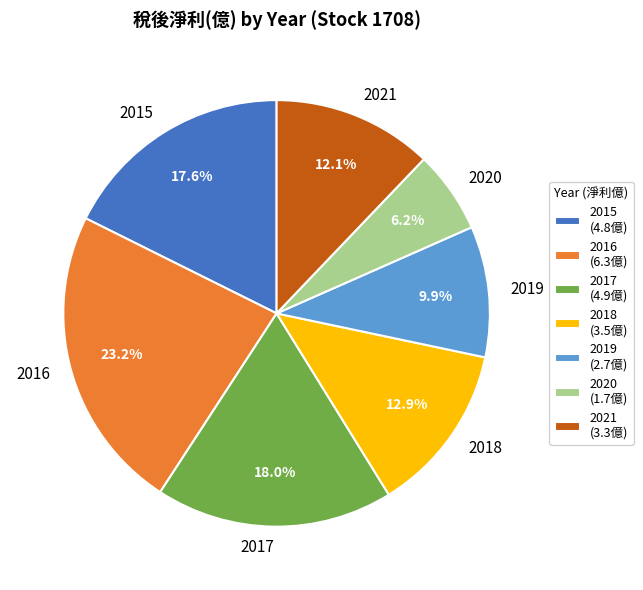

Count the number of slices in the pie.

7